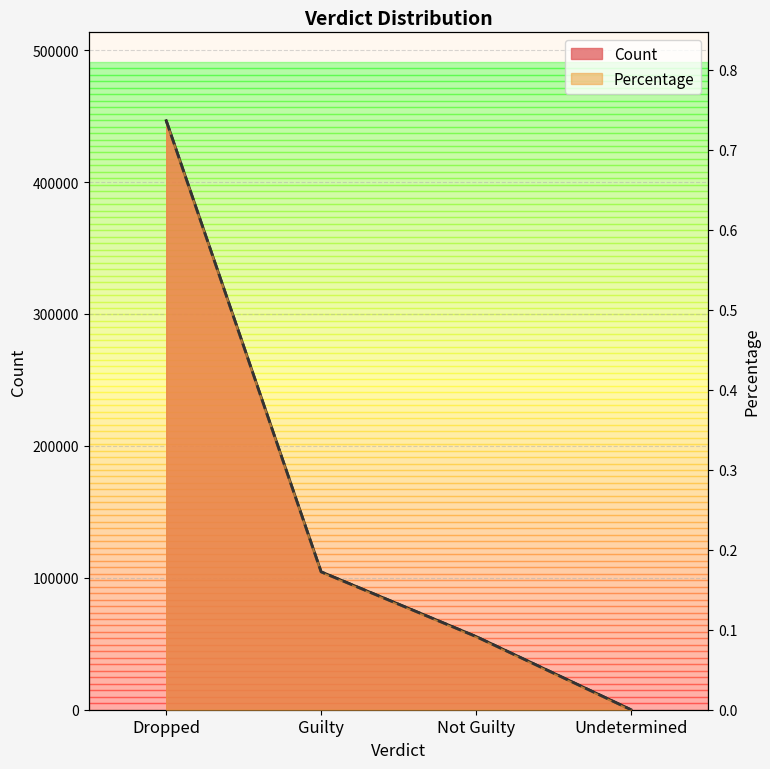

Reading right to left, extract all data points from this chart.

Count: Undetermined=17.0	Not Guilty=55476.0	Guilty=104511.0	Dropped=446537.0
Percentage: Undetermined=0.0	Not Guilty=0.1	Guilty=0.2	Dropped=0.7